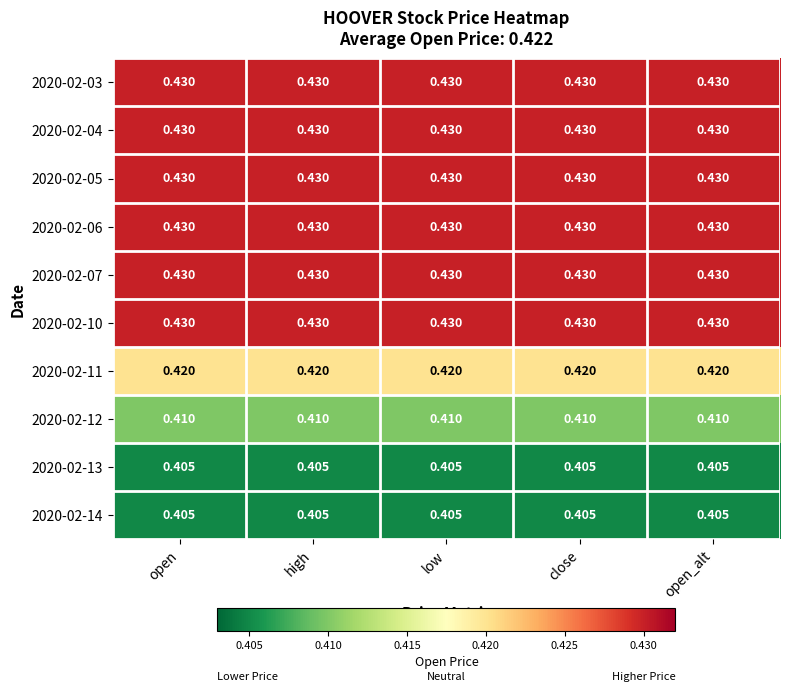

Is the value of 2020-02-12 at low greater than the value of 2020-02-05 at low?

No